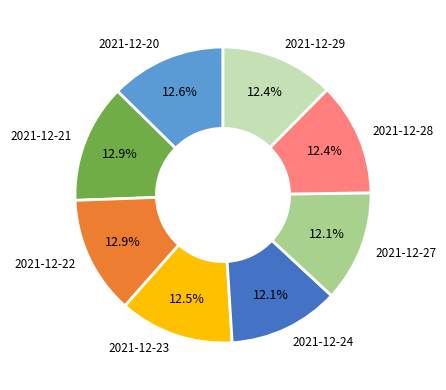

Approximately how many times larger is the value at 2021-12-23 compared to 2021-12-20?

1.0